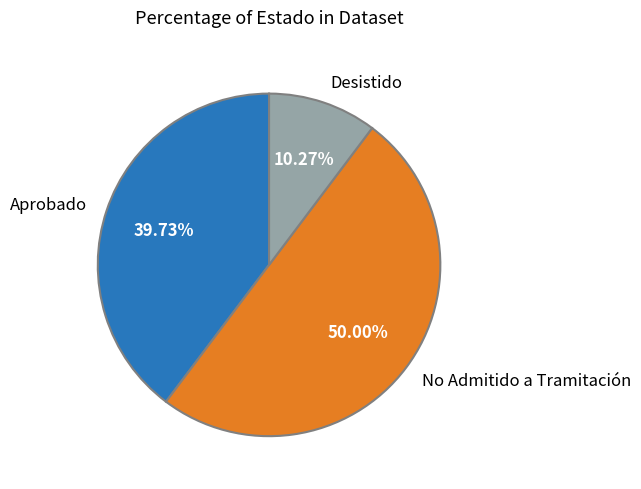

Rank the categories by value from lowest to highest.

Desistido, Aprobado, No Admitido a Tramitación